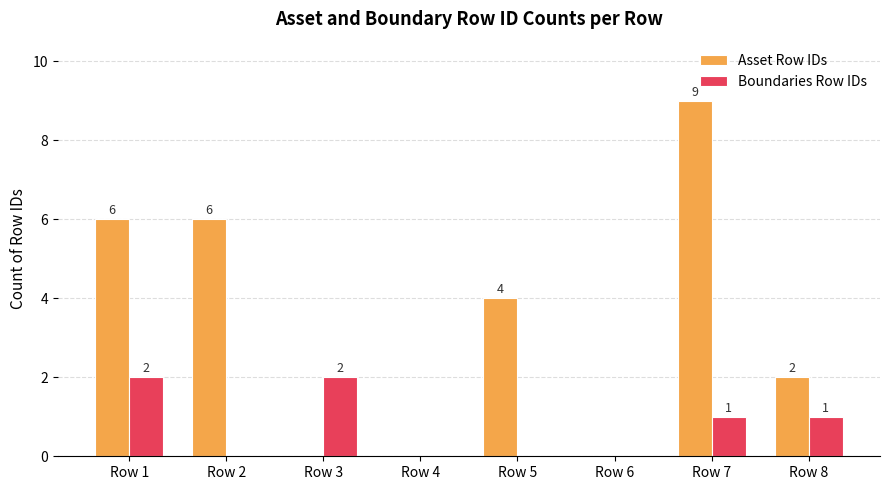

True or false: Asset Row IDs has a value of 9 at Row 7.

True